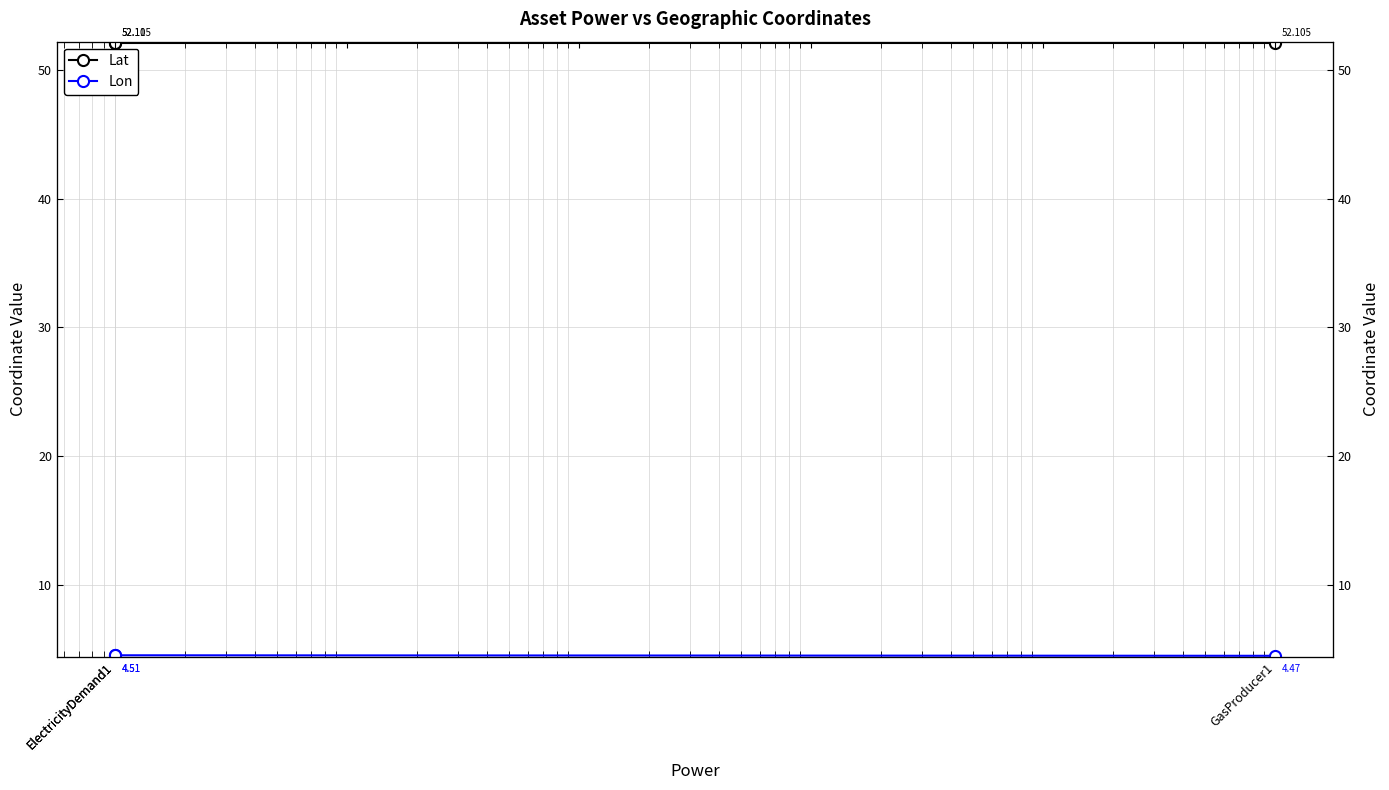

Is it true that Lon equals 2.5 at ElectricityDemand1?

False